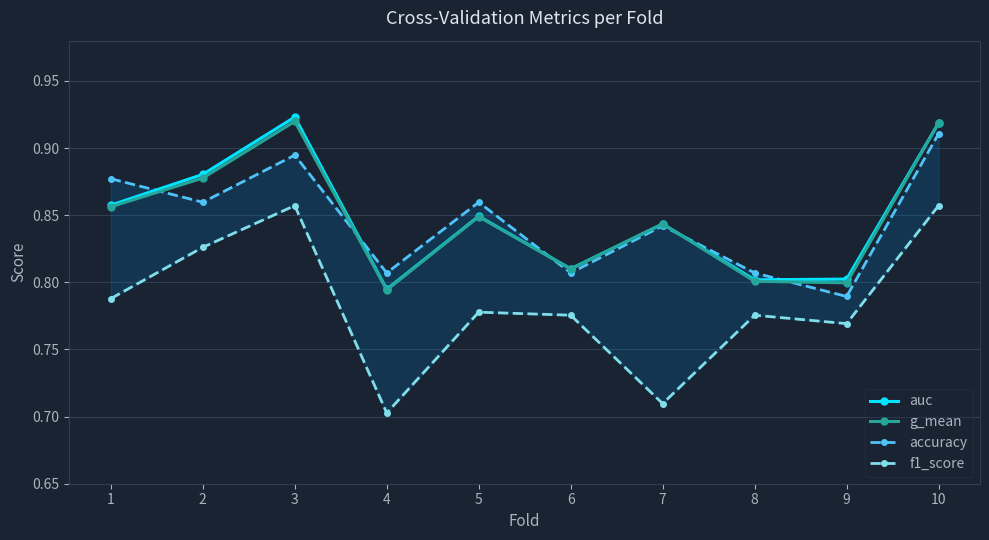

List the series in order of their peak value, lowest first.

f1_score, accuracy, g_mean, auc